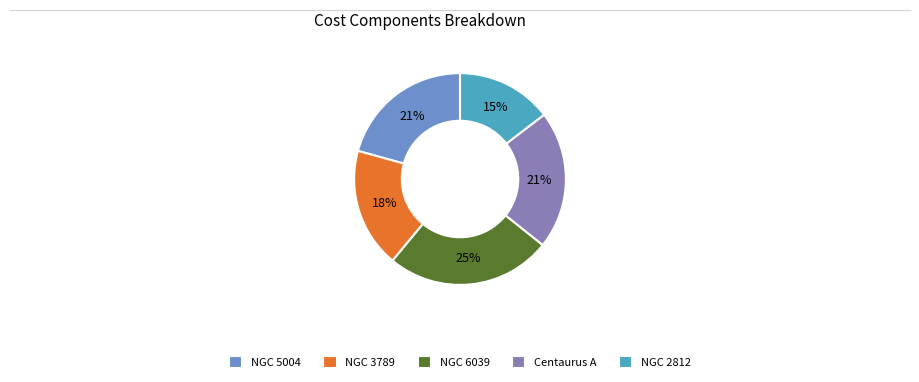

How many segments does this pie chart have?

5